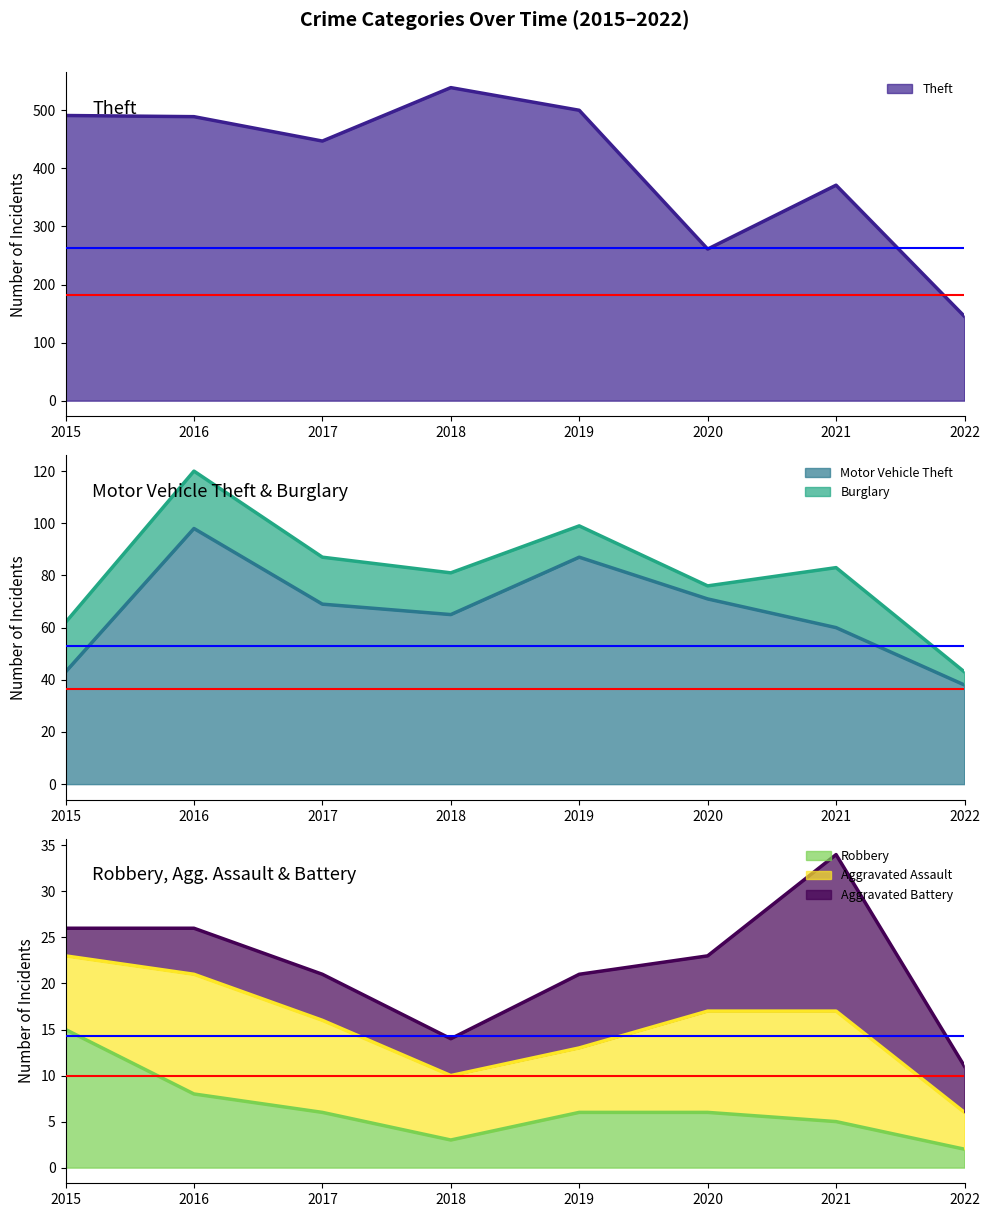

True or false: Theft has a value of 145 at 2022.

True